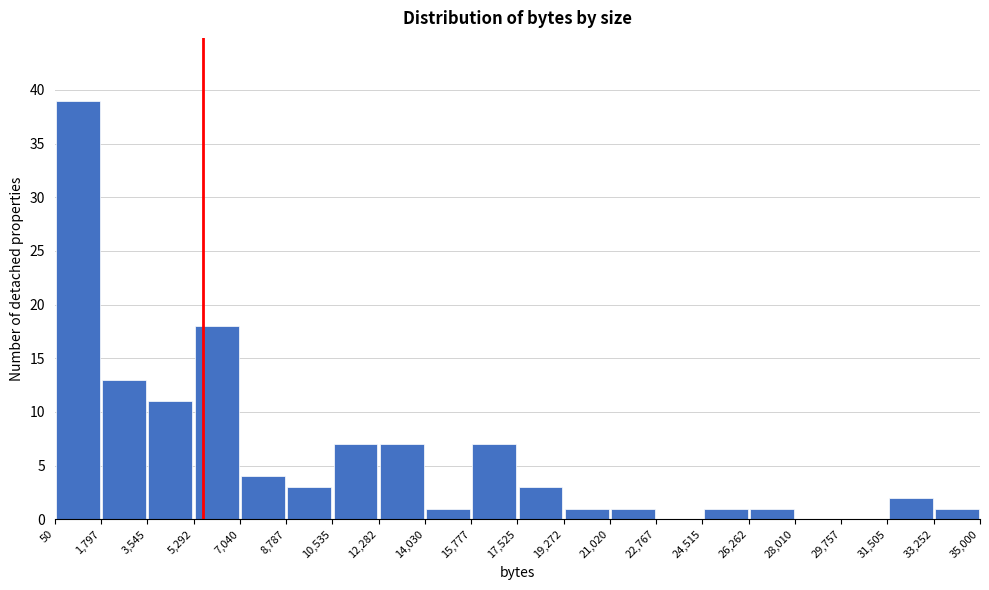

Reading left to right, transcribe this chart: for each bar, give the range it covers on the x-axis and its height. The values are not printed on the chart, so give them approximately, as read against the axis.

50 to 1,797: 39
1,797 to 3,545: 13
3,545 to 5,292: 11
5,292 to 7,040: 18
7,040 to 8,787: 4
8,787 to 10,535: 3
10,535 to 12,282: 7
12,282 to 14,030: 7
14,030 to 15,777: 1
15,777 to 17,525: 7
17,525 to 19,272: 3
19,272 to 21,020: 1
21,020 to 22,767: 1
22,767 to 24,515: 0
24,515 to 26,262: 1
26,262 to 28,010: 1
28,010 to 29,757: 0
29,757 to 31,505: 0
31,505 to 33,252: 2
33,252 to 35,000: 1